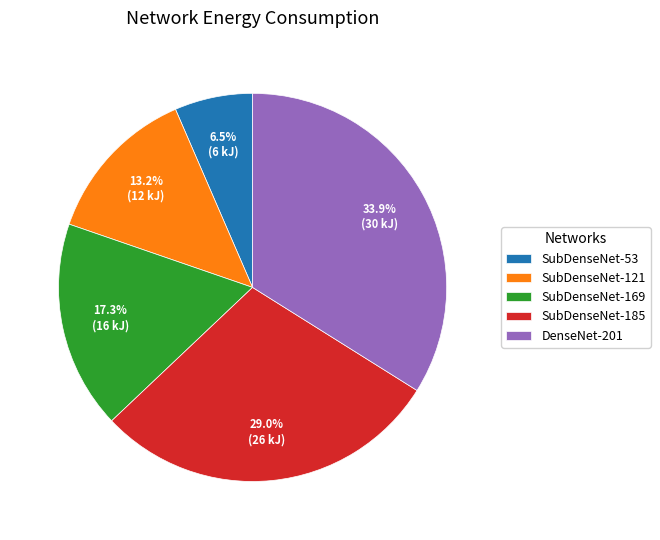

Which category has the smallest portion of the pie?

SubDenseNet-53